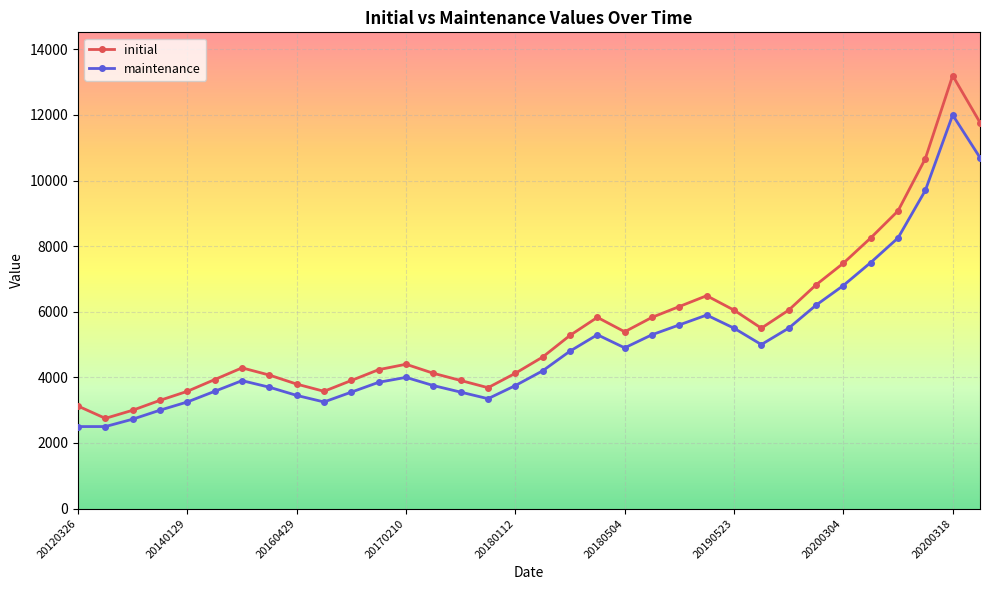

True or false: maintenance has more than 2 points higher than both neighbors.

True